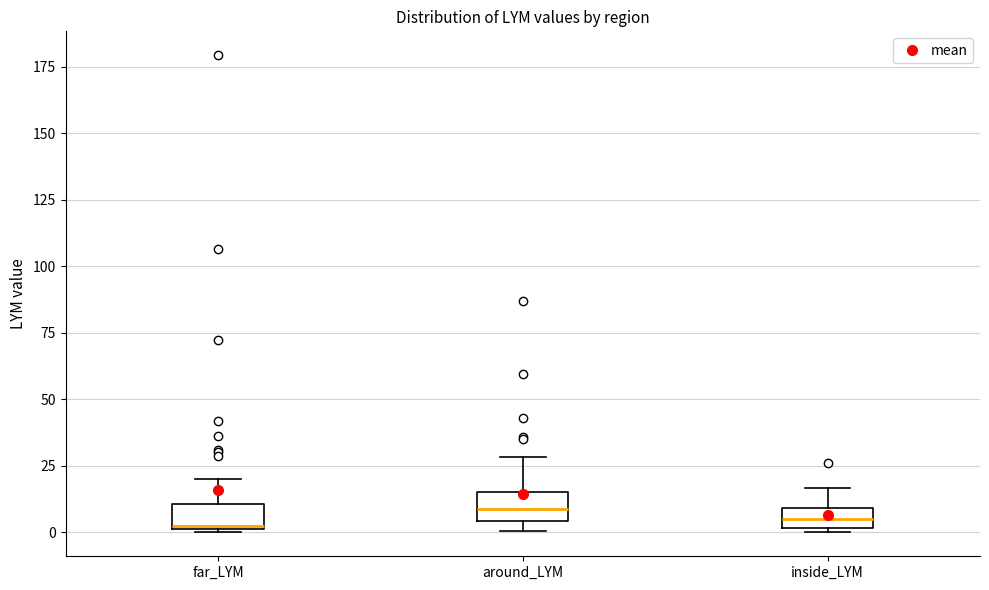

Reading left to right, read every box against the y-axis: the position of its median line, the range the box covers, and the ends of its whiskers. The values are not printed on the chart, so give them approximately, as read against the axis.

far_LYM: median 5, box 0 to 10, whiskers 0 to 20
around_LYM: median 10, box 5 to 15, whiskers 0 to 30
inside_LYM: median 5, box 0 to 10, whiskers 0 (just below the box's lower edge) to 15